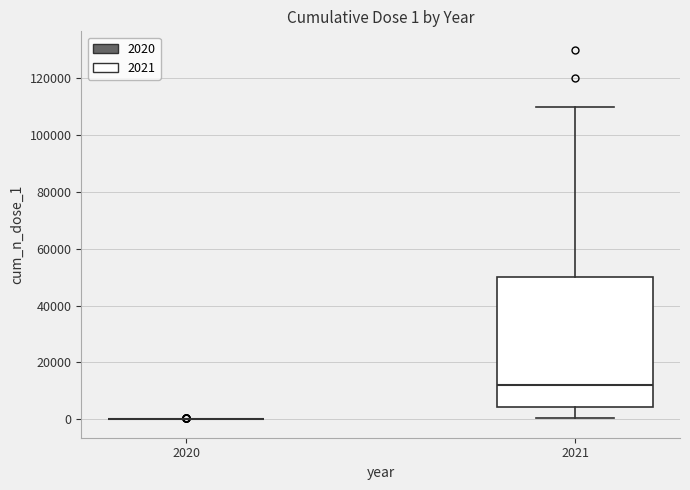

Which box is the tallest, from its lower edge to its upper edge?

2021